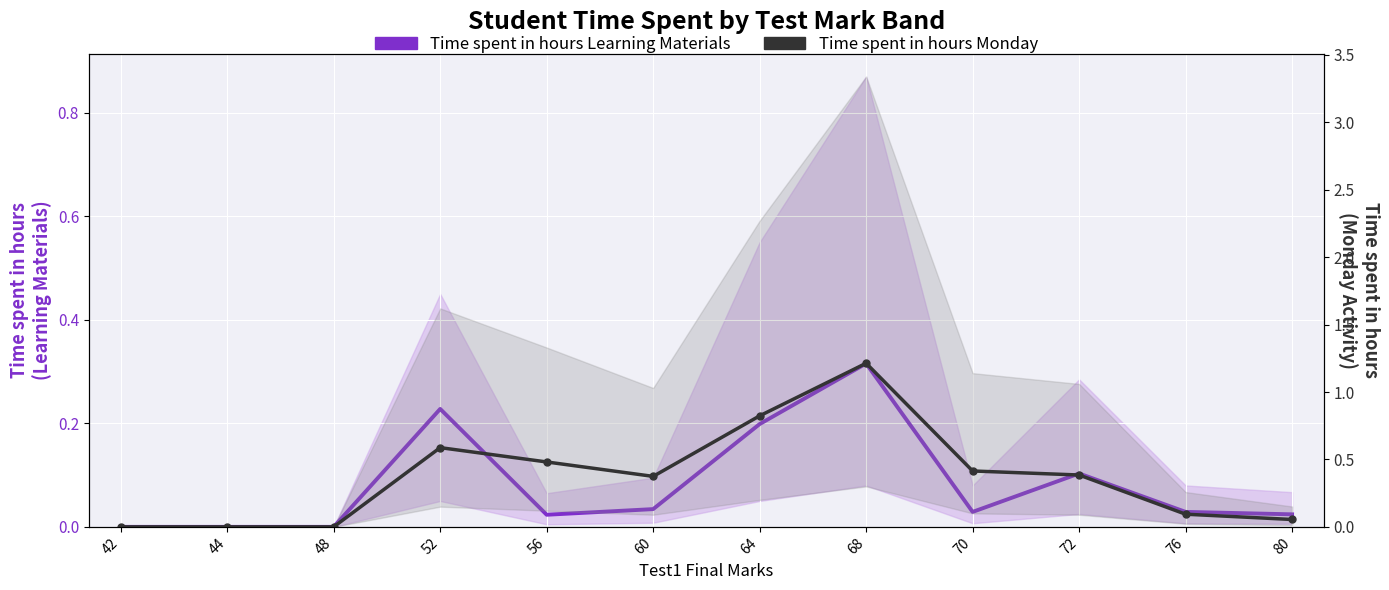

Reading left to right, list all the values displayed in this chart.

Time spent in hours Learning Materials: 42=0.0	44=0.0	48=0.0	52=0.2	56=0.0	60=0.0	64=0.2	68=0.3	70=0.0	72=0.1	76=0.0	80=0.0
Time spent in hours Monday: 42=0.0	44=0.0	48=0.0	52=0.6	56=0.5	60=0.4	64=0.8	68=1.2	70=0.4	72=0.4	76=0.1	80=0.1